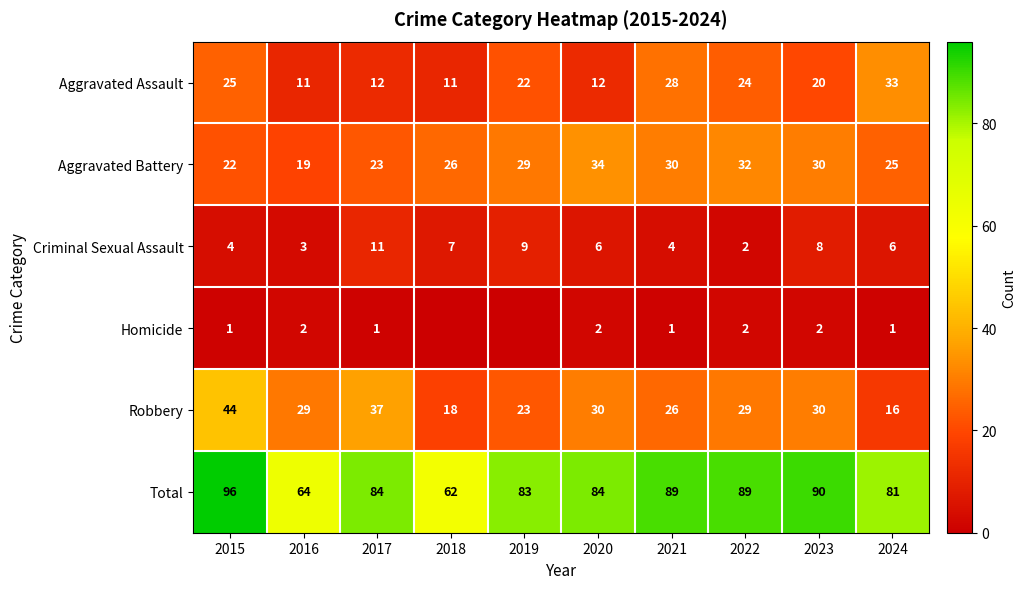

Which label corresponds to the smallest value in the chart?

2018